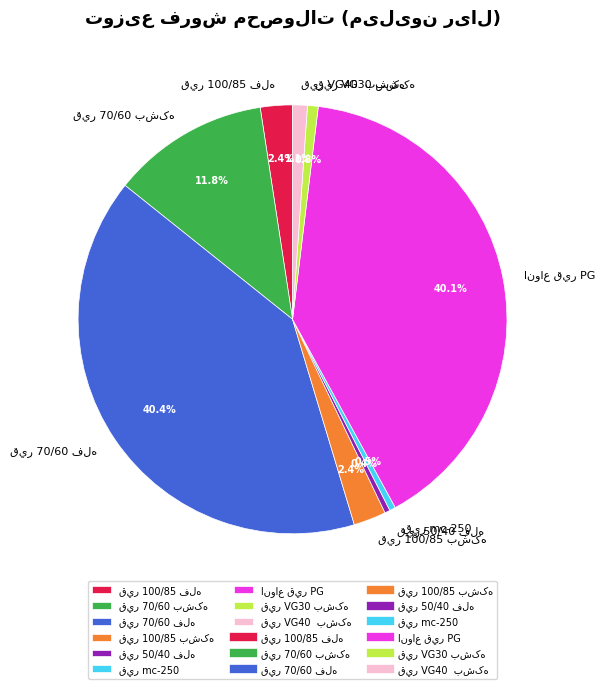

Does any single category account for the majority?

No